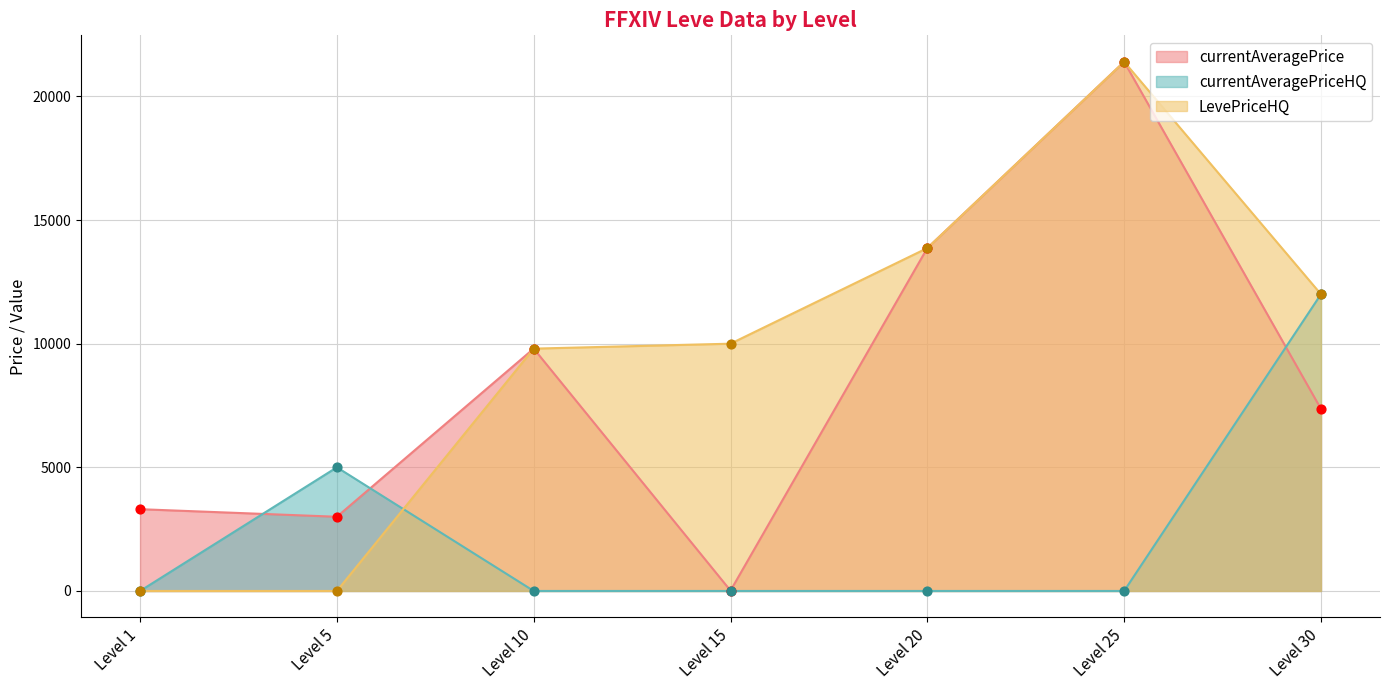

Is the value of currentAveragePriceHQ at Level 10 greater than the value of currentAveragePrice at Level 1?

No